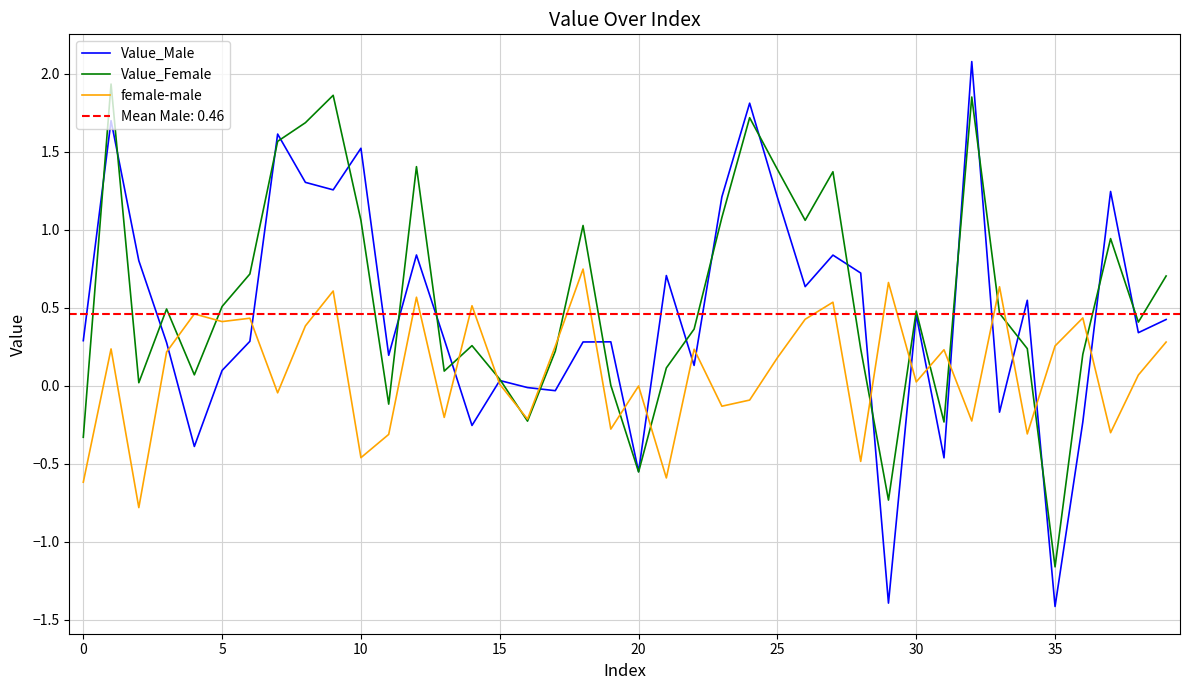

The value of Value_Female at 28 is 0.2. True or false?

True